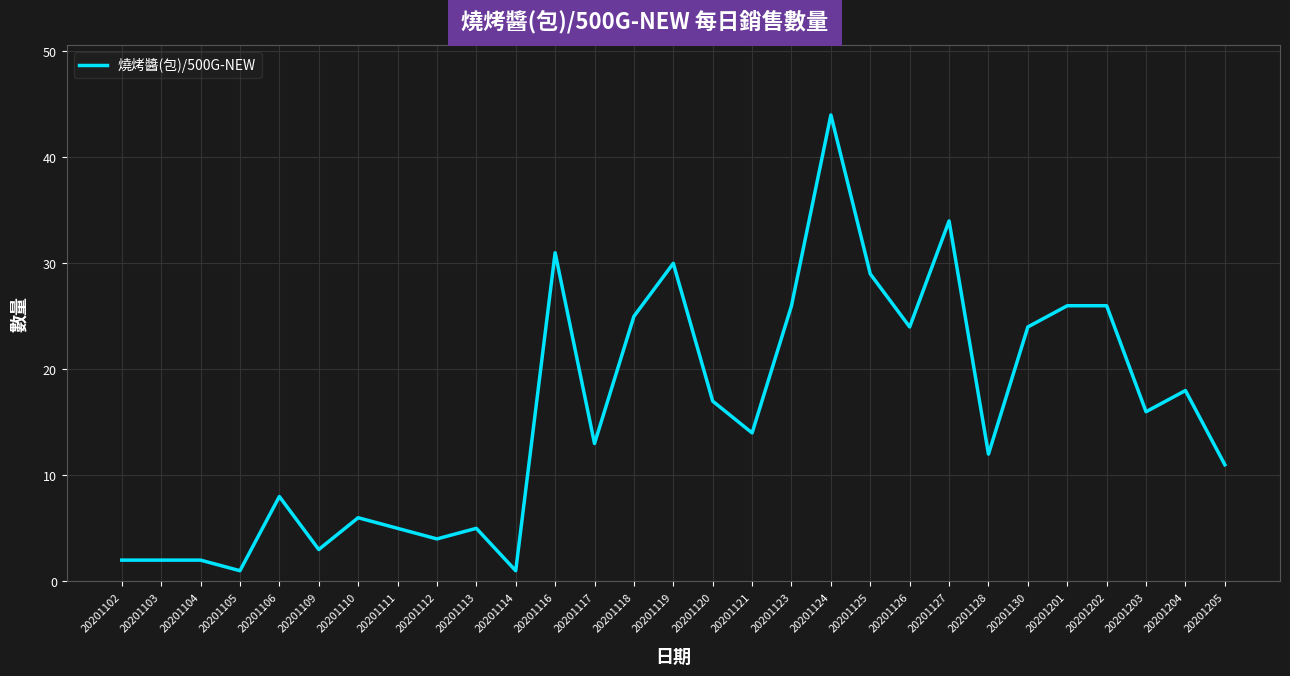

Reading left to right, transcribe all the data shown in this chart.

2	2	2	1	8	3	6	5	4	5	1	31	13	25	30	17	14	26	44	29	24	34	12	24	26	26	16	18	11